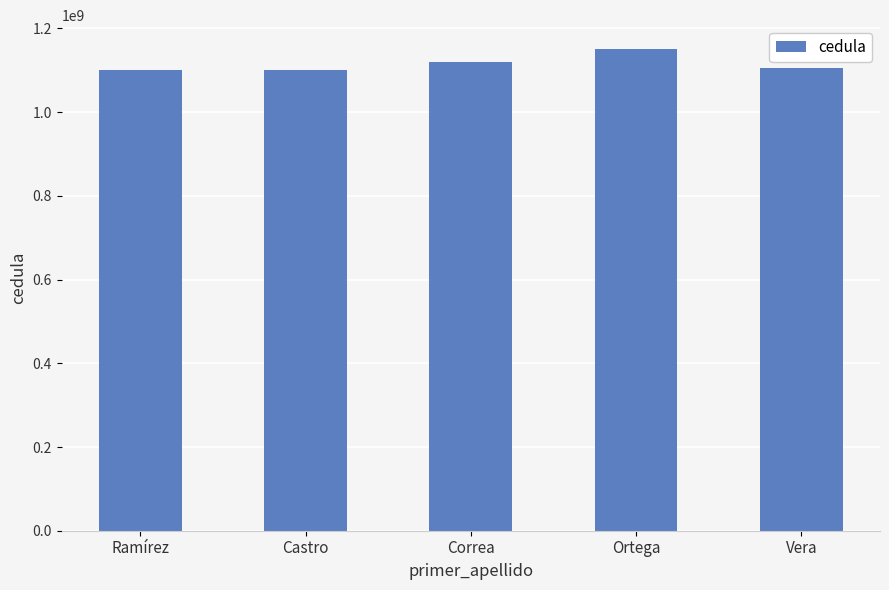

What value does the data have at Vera?

1106137229